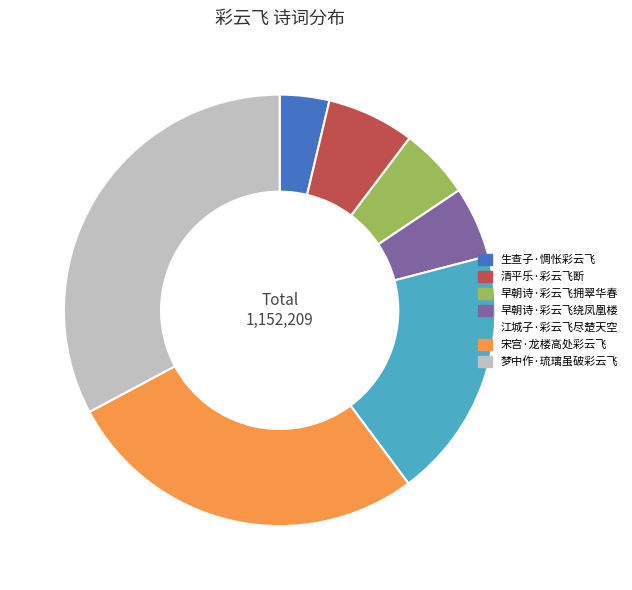

Which slice is the largest?

梦中作·琉璃虽破彩云飞